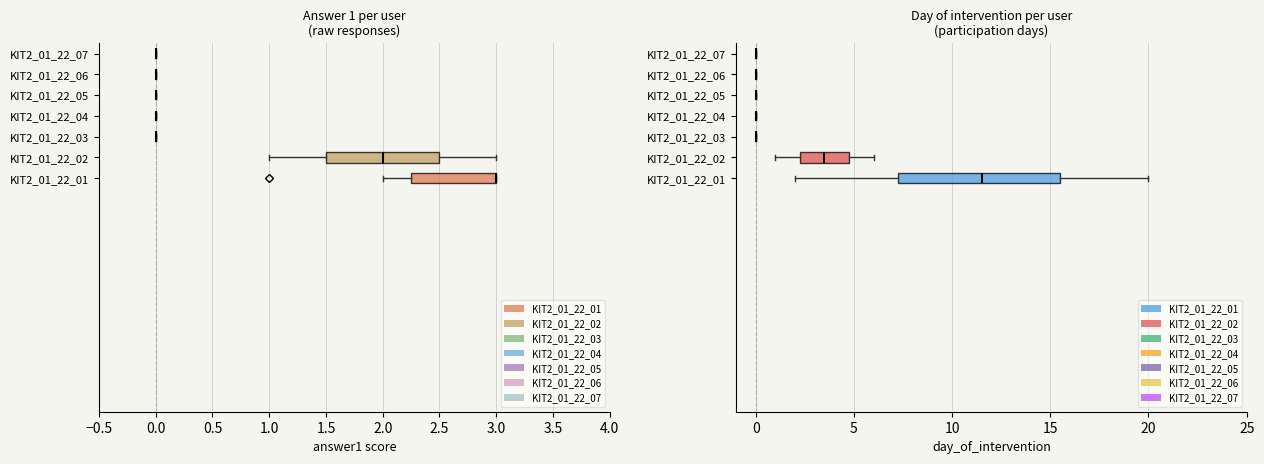

Does the chart contain stacked bars?

No